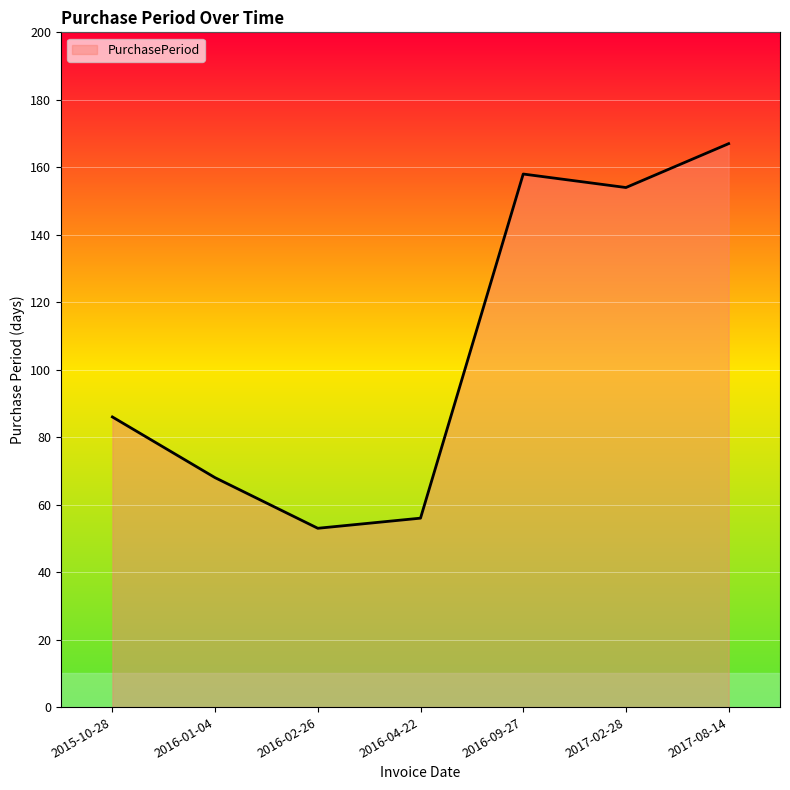

What is the sum of the values at 2016-09-27 and 2016-04-22?

214